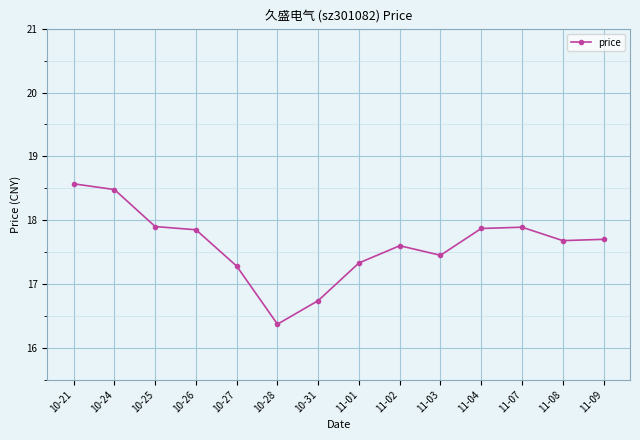

At which category does the data reach its first local valley?

10-28